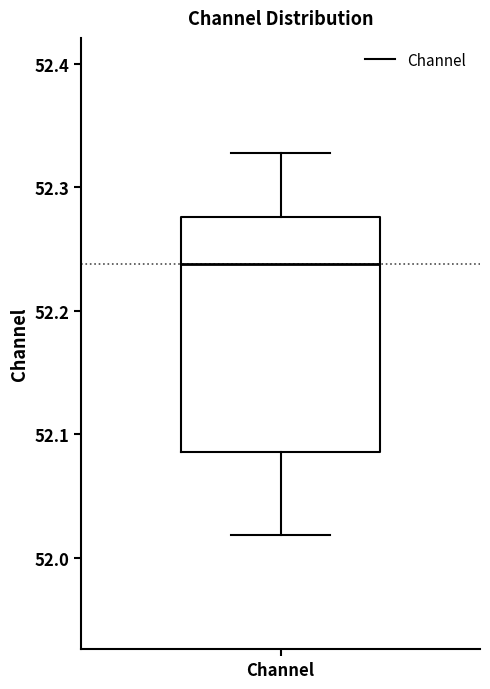

Transcribe this box plot: give where the median line is, the range the box spans, and where the two whiskers end, as read against the y-axis. The values are not printed on the chart, so give them approximately, as read against the axis.

median 52.24, box 52.09 to 52.28, whiskers 52.02 to 52.33